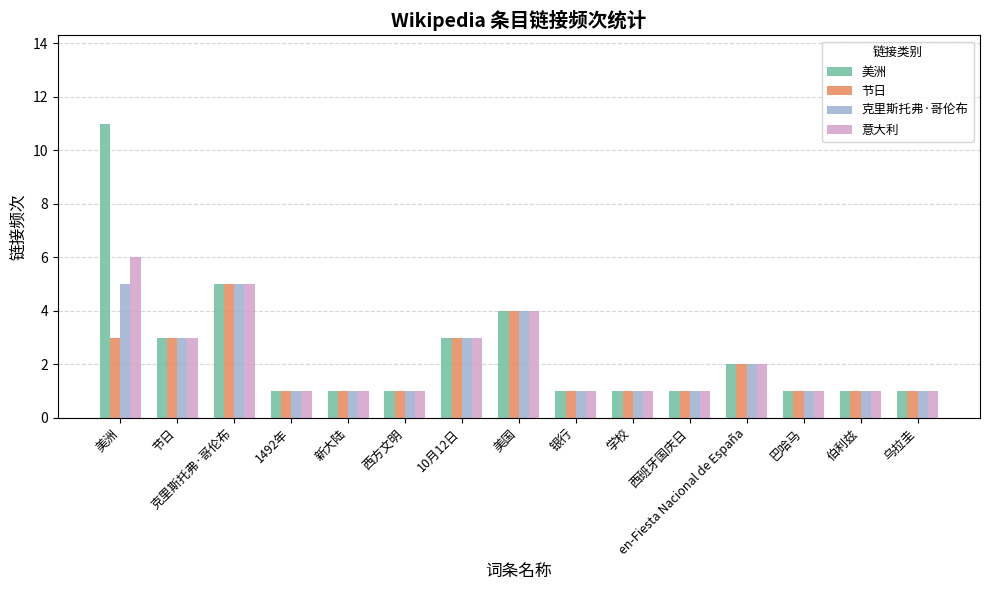

Reading left to right, extract all data points from this chart.

美洲: 11	3	5	1	1	1	3	4	1	1	1	2	1	1	1
节日: 3	3	5	1	1	1	3	4	1	1	1	2	1	1	1
克里斯托弗·哥伦布: 5	3	5	1	1	1	3	4	1	1	1	2	1	1	1
意大利: 6	3	5	1	1	1	3	4	1	1	1	2	1	1	1